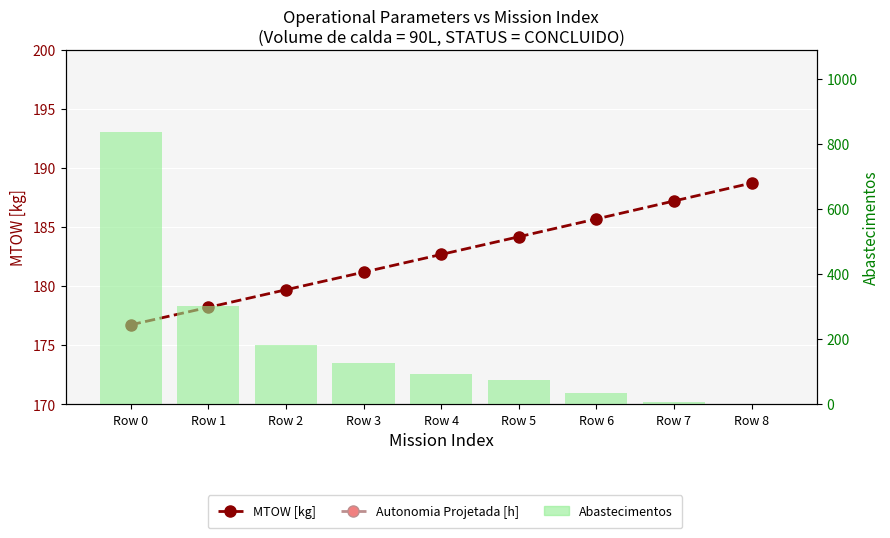

At which label does Abastecimentos first exceed 94?

Row 0